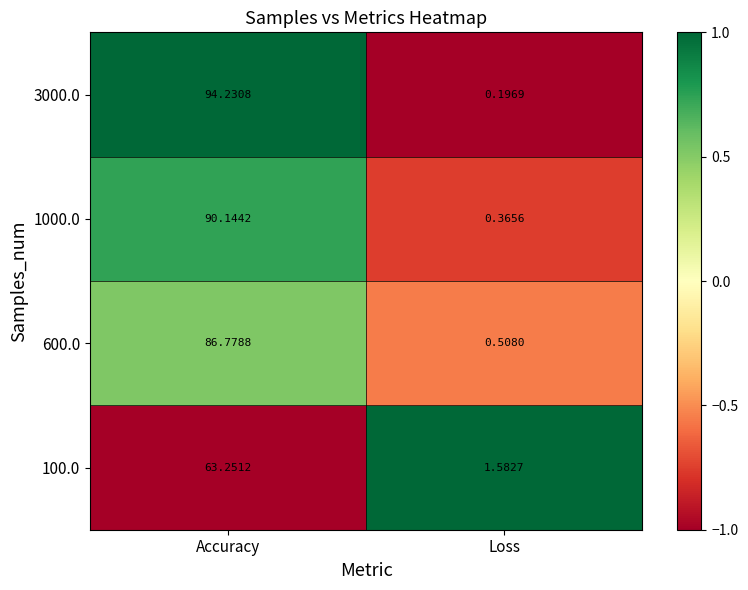

Rank the categories by 3000.0 value from highest to lowest.

Accuracy, Loss